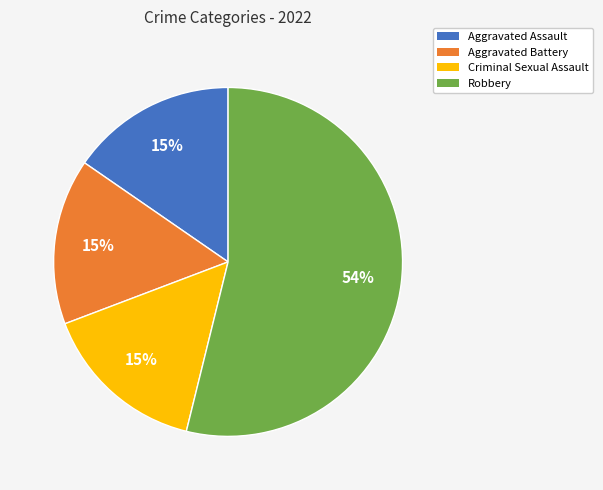

To the nearest percent, what percentage of the pie is Criminal Sexual Assault?

15%